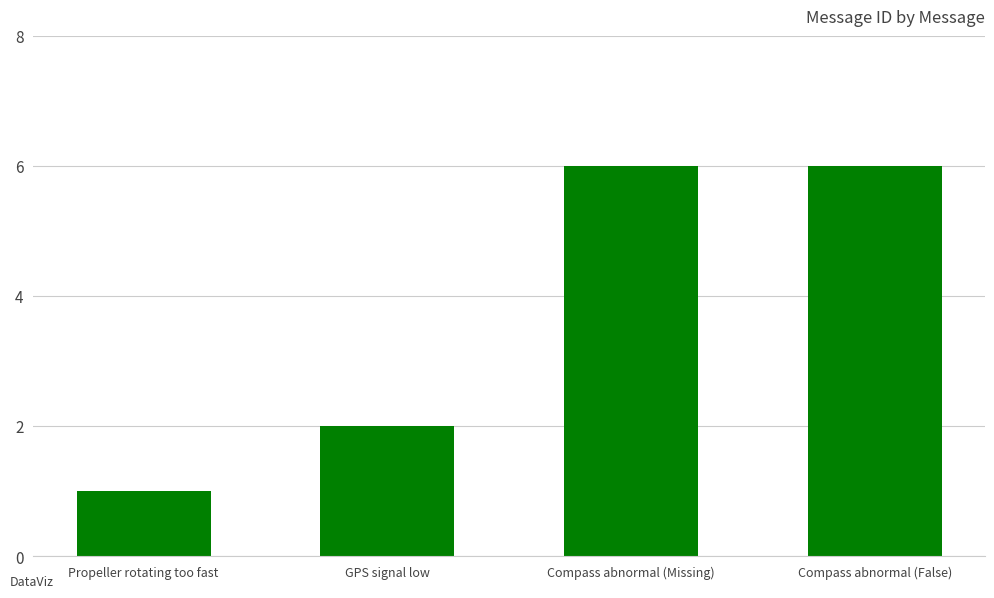

What is the smallest value displayed?

1